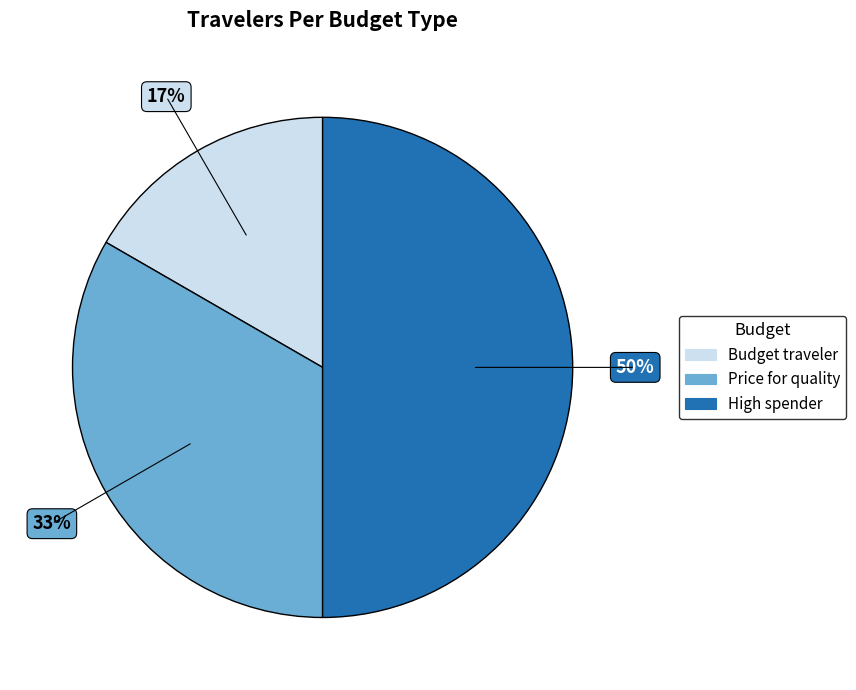

Is it true that Price for quality is 19% of the pie?

False